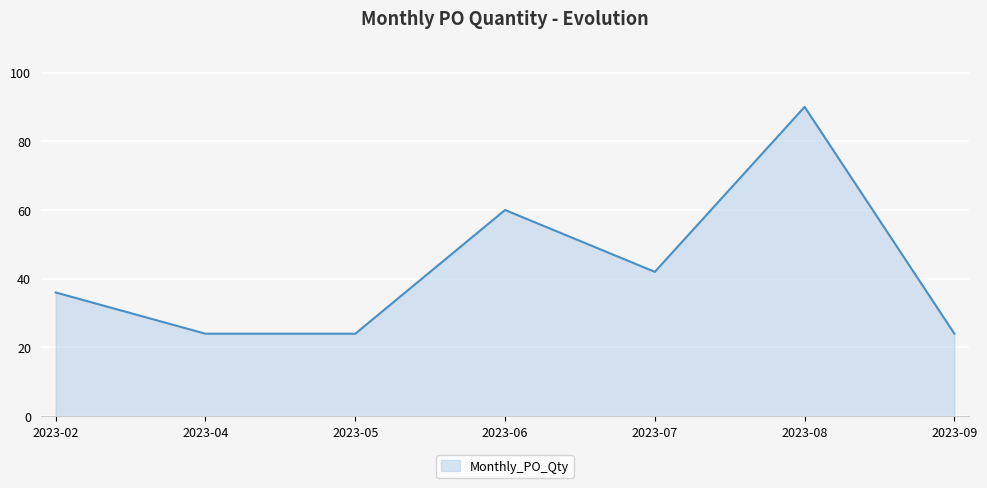

True or false: the data shows 60 at 2023-06.

True